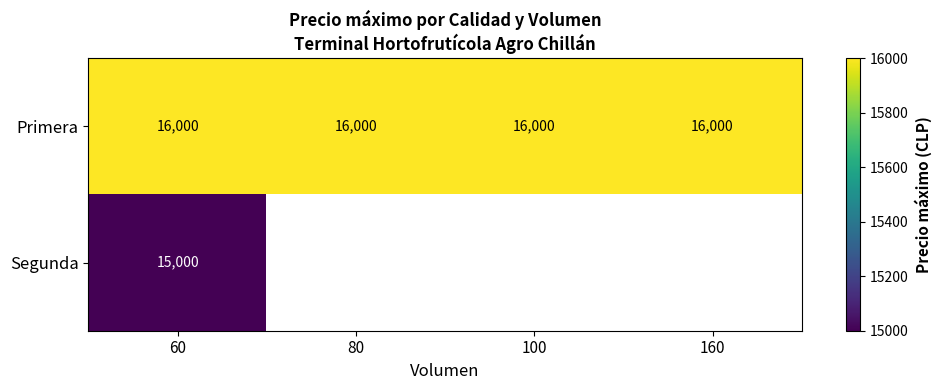

True or false: Primera has a value of 11193.9 at 80.

False